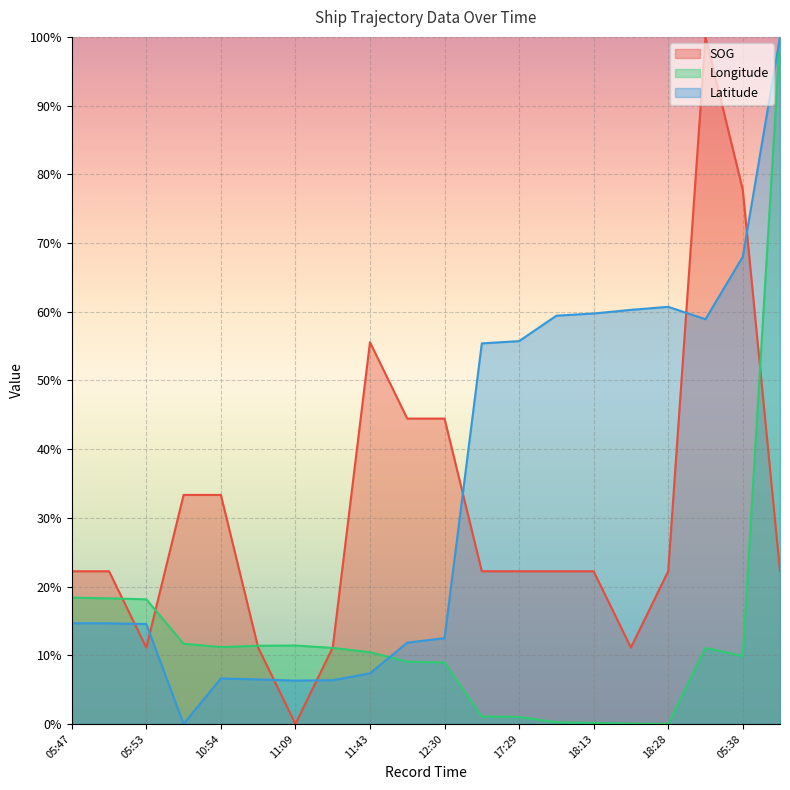

True or false: Latitude line and SOG line intersect in this chart.

True